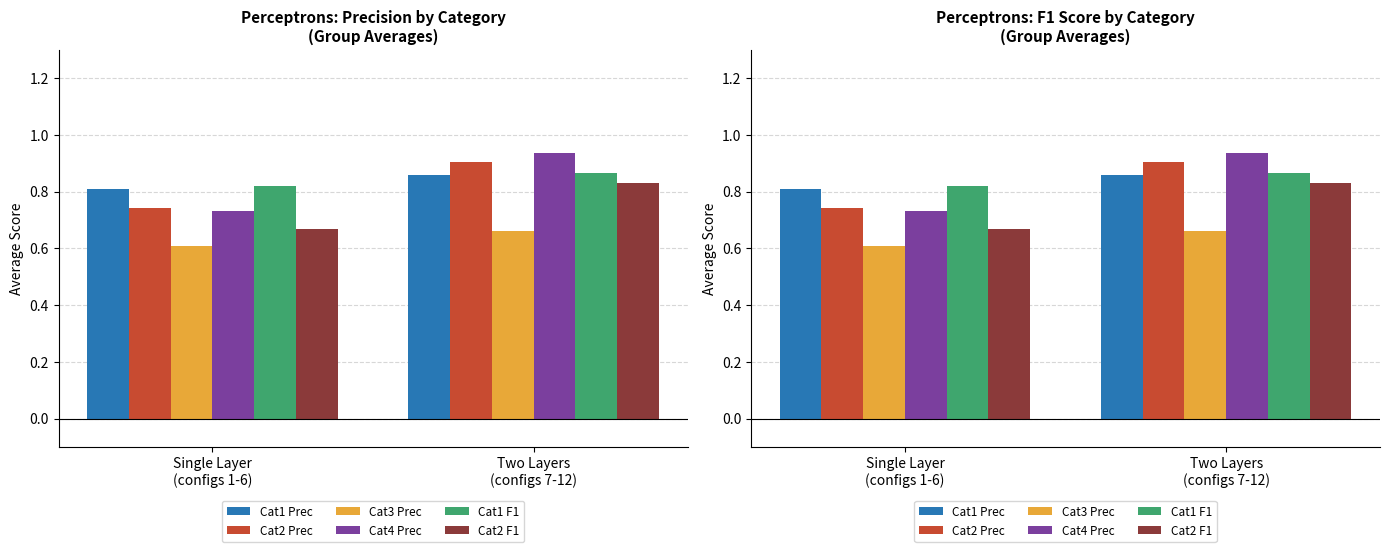

Reading left to right, transcribe all the data shown in this chart.

Cat1 Prec: 0.8	0.9
Cat2 Prec: 0.7	0.9
Cat3 Prec: 0.6	0.7
Cat4 Prec: 0.7	0.9
Cat1 F1: 0.8	0.9
Cat2 F1: 0.7	0.8